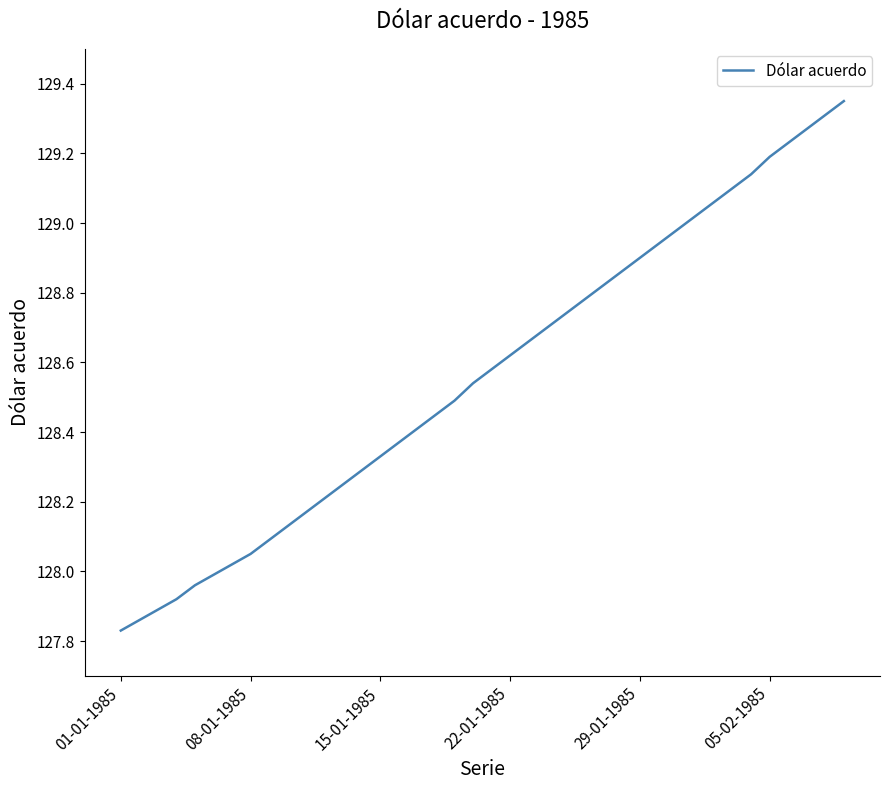

What is the difference between the maximum and minimum values?

1.5